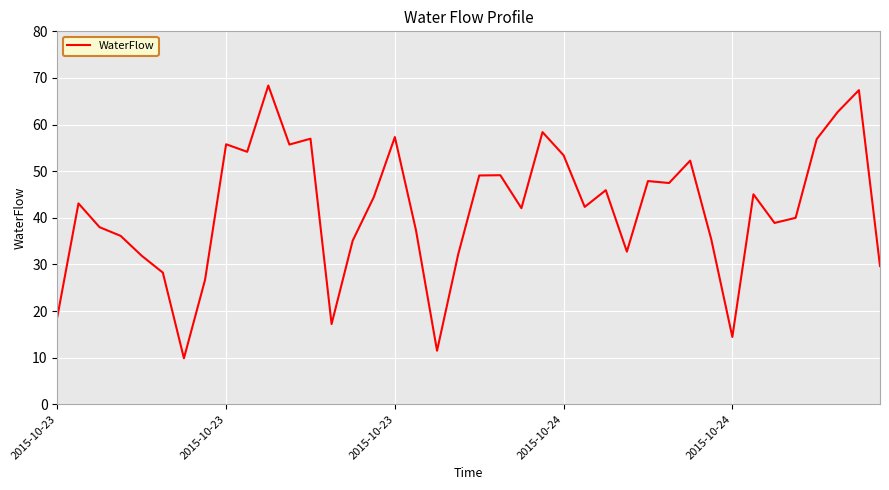

What is the difference between the maximum and minimum values?

58.5